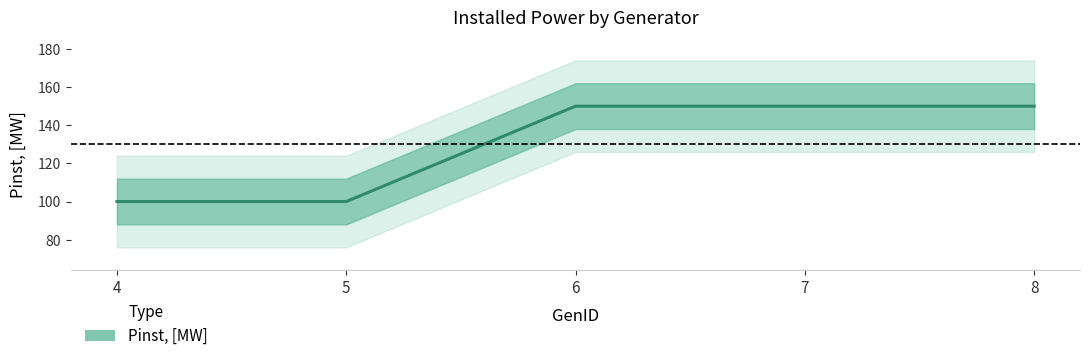

Reading right to left, what are all the values shown in this chart?

8=150	7=150	6=150	5=100	4=100